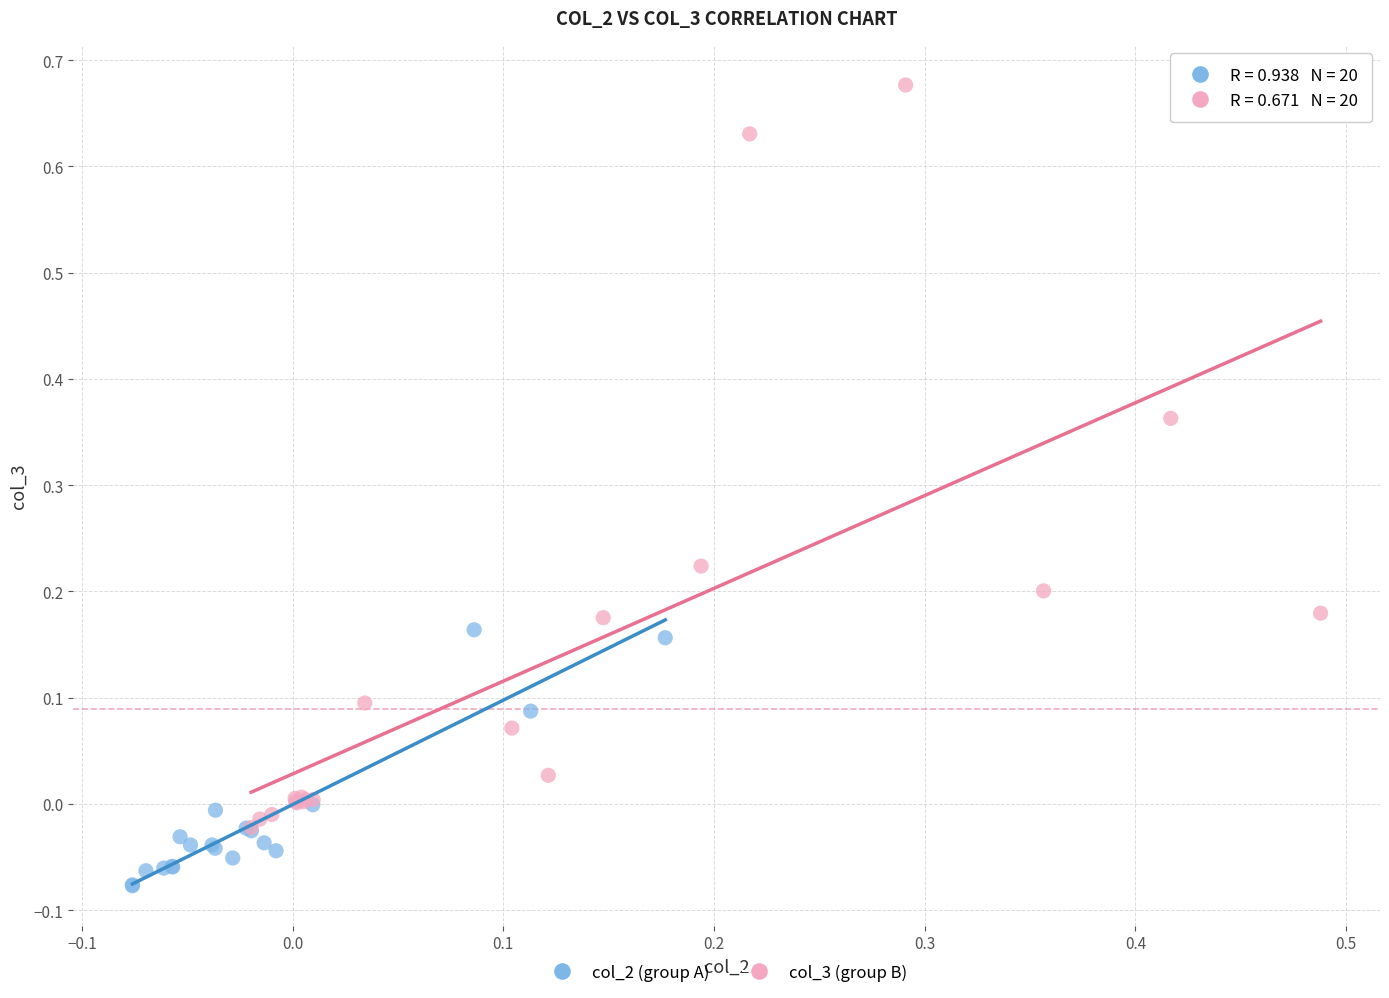

Which series reaches the maximum Y coordinate?

col_3 (group B)